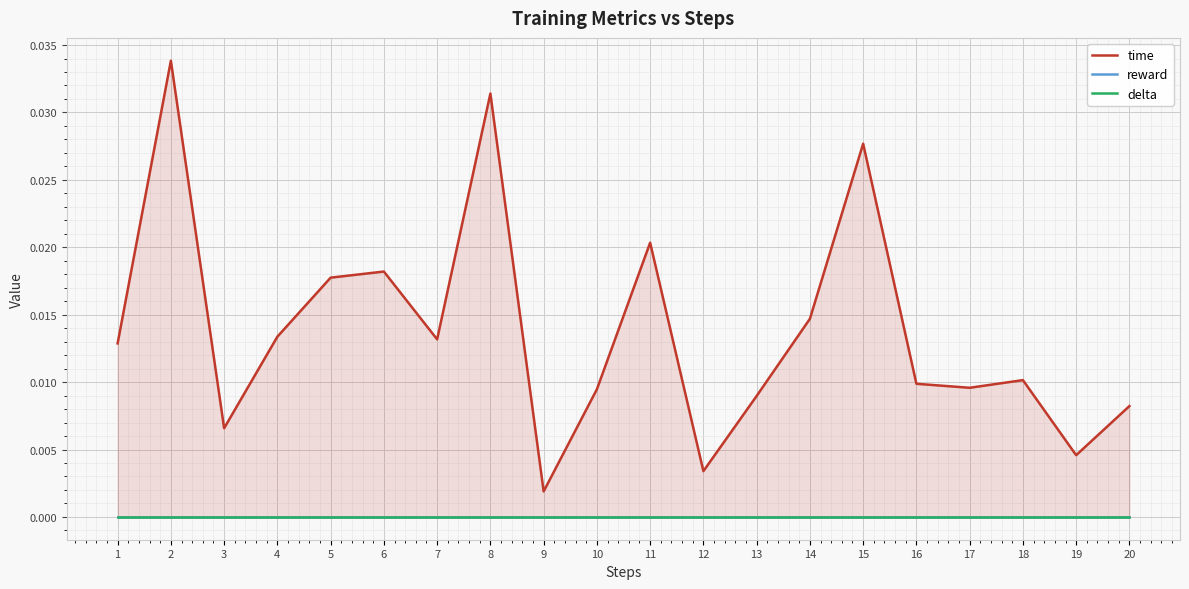

Between 3 and 17, which is larger?

17